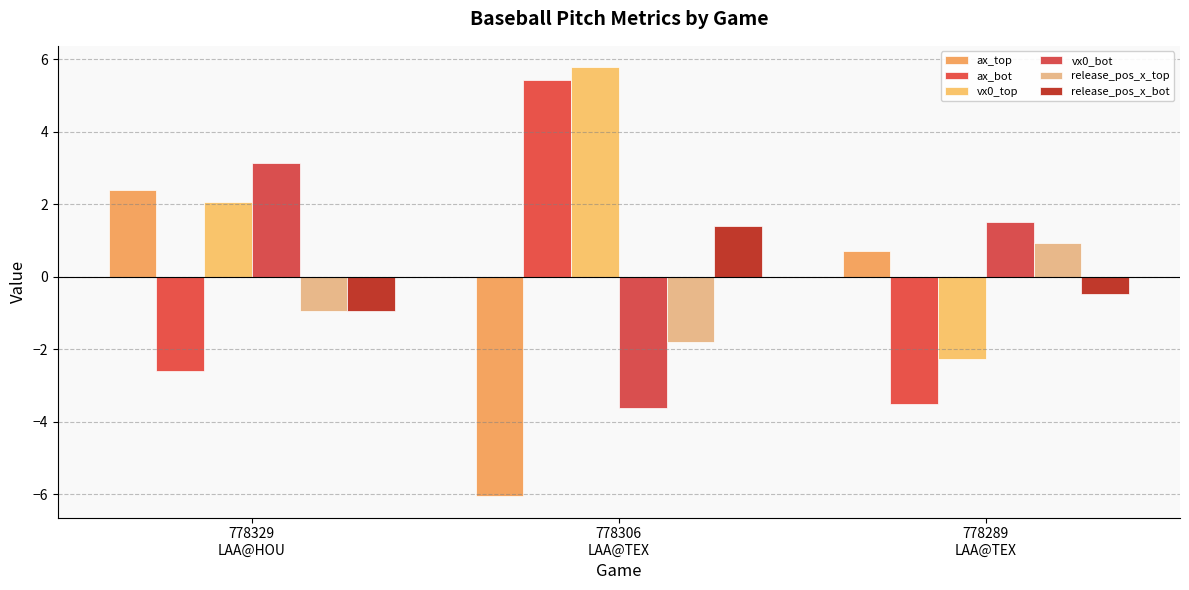

Where is vx0_top nearest to the value 1?

778329
LAA@HOU